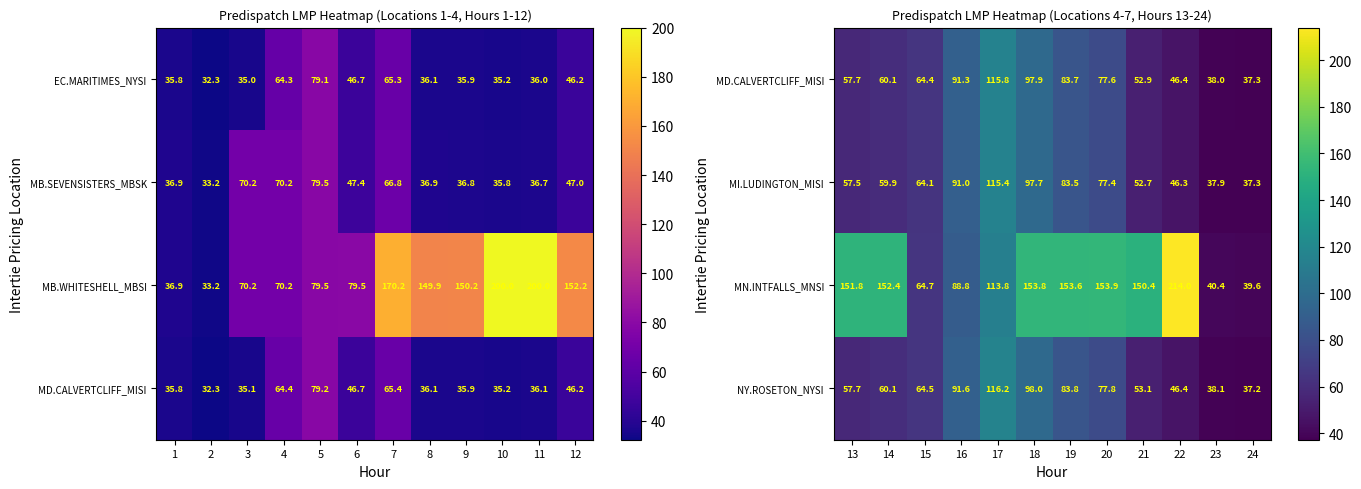

What is the difference between the MN.INTFALLS_MNSI values at 22 and 21?

63.6